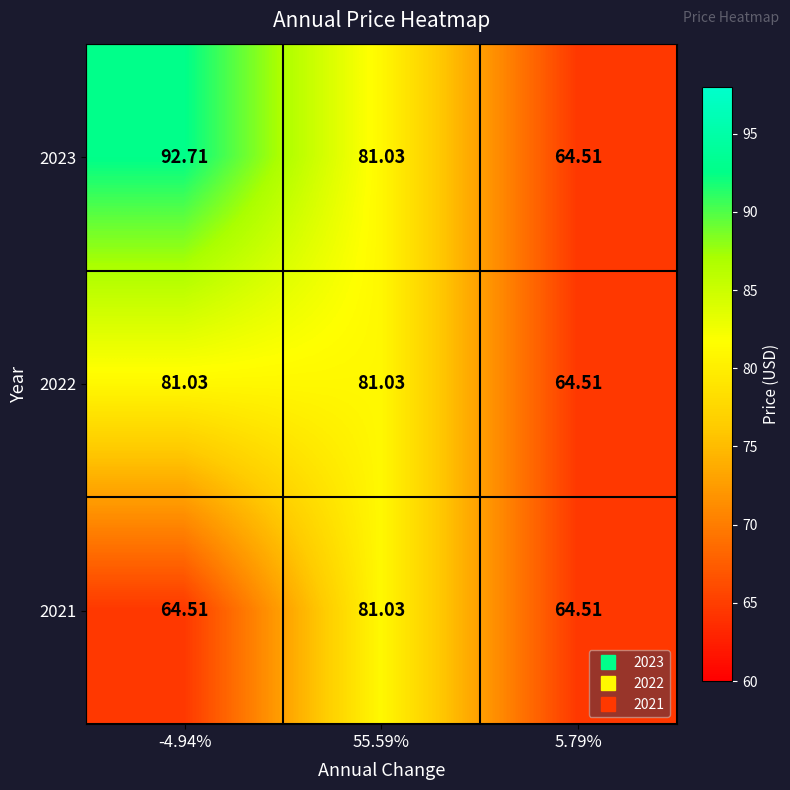

Between -4.94% and 55.59%, which series saw the biggest shift?

2021